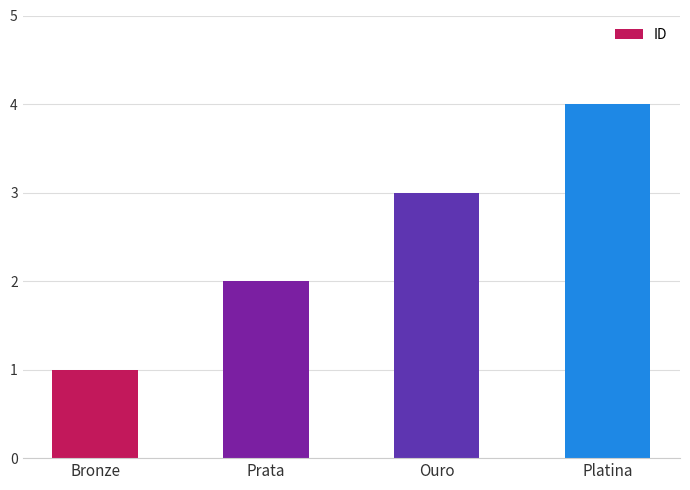

List the labels in order of value, smallest first.

Bronze, Prata, Ouro, Platina